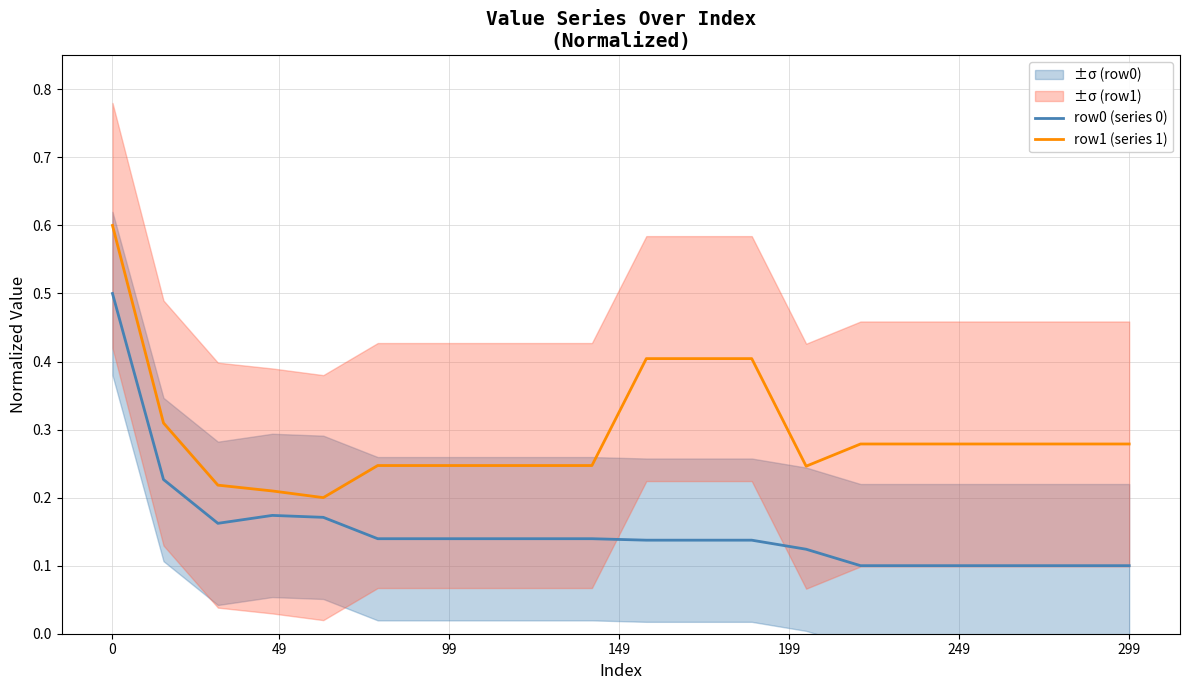

Which series has the largest total across all categories?

row1 (series 1)